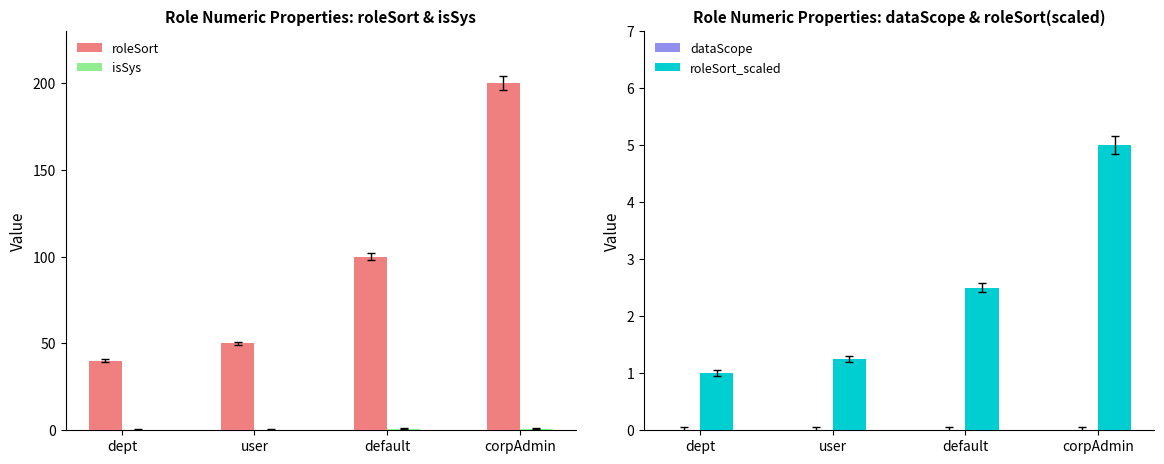

What is the average value of the roleSort_scaled series?

2.4